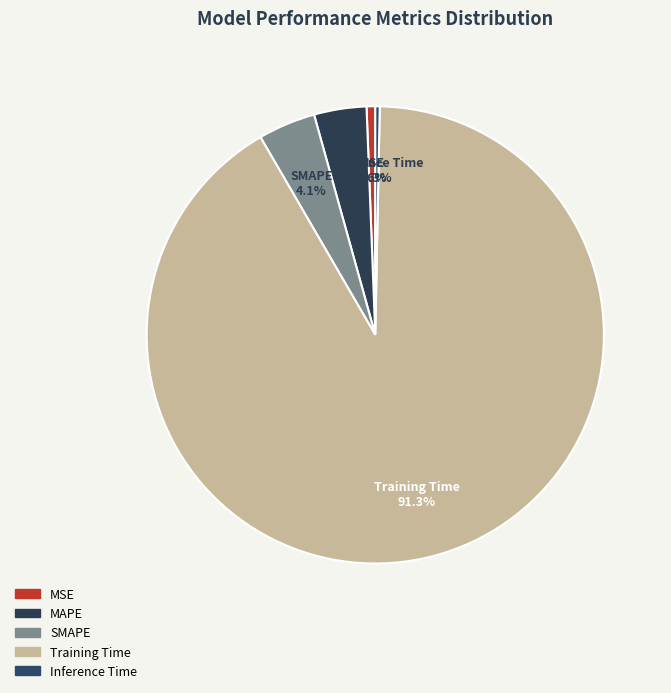

To the nearest percent, what is the difference between the largest and smallest slice percentages?

91%